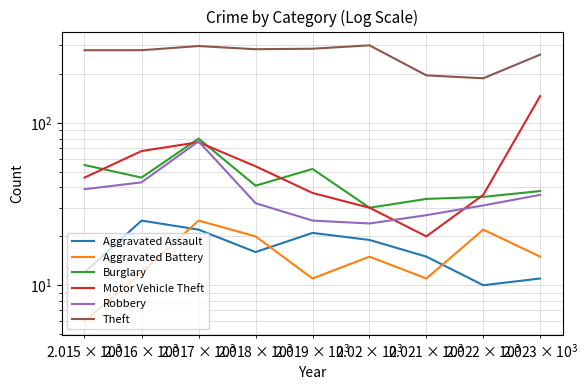

Does the chart have visible grid lines?

Yes